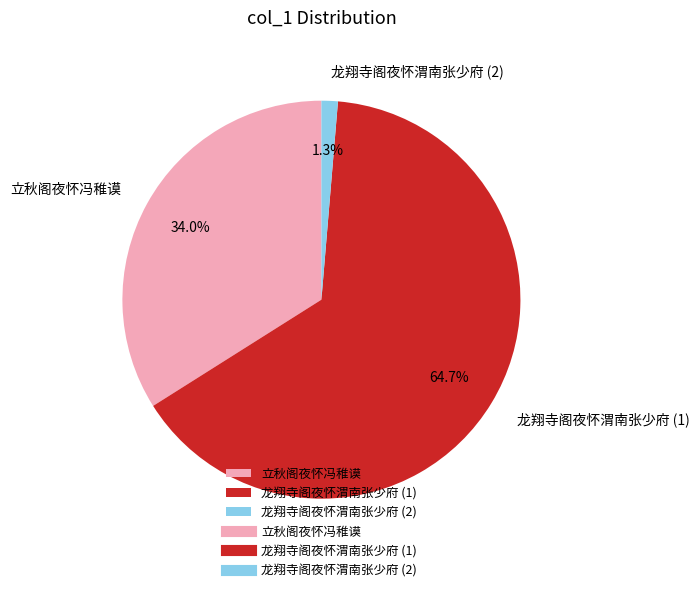

How many segments does this pie chart have?

3